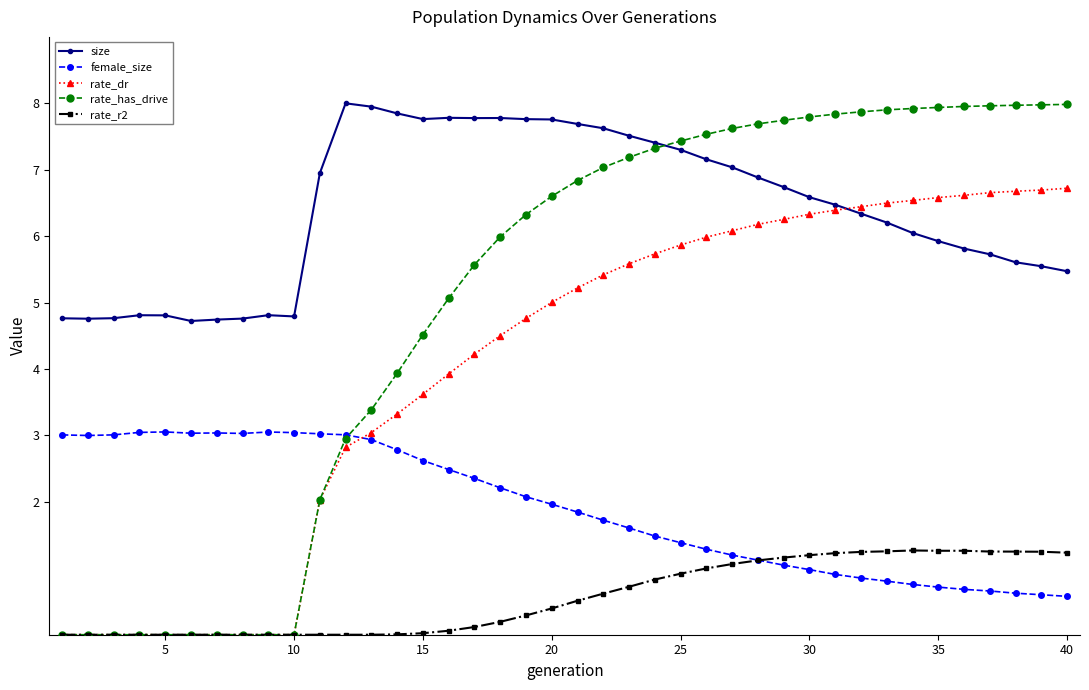

Which series has the largest range (max minus min)?

rate_has_drive